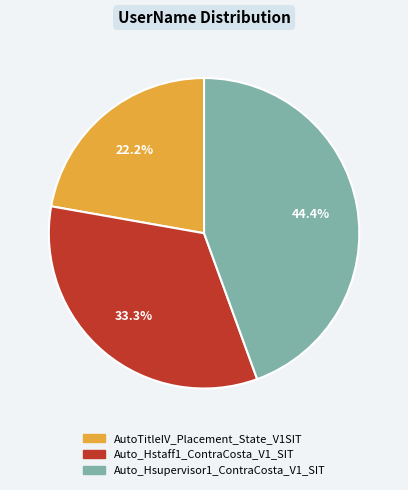

What is the total percentage of Auto_Hstaff1_ContraCosta_V1_SIT and Auto_Hsupervisor1_ContraCosta_V1_SIT?

77.8%